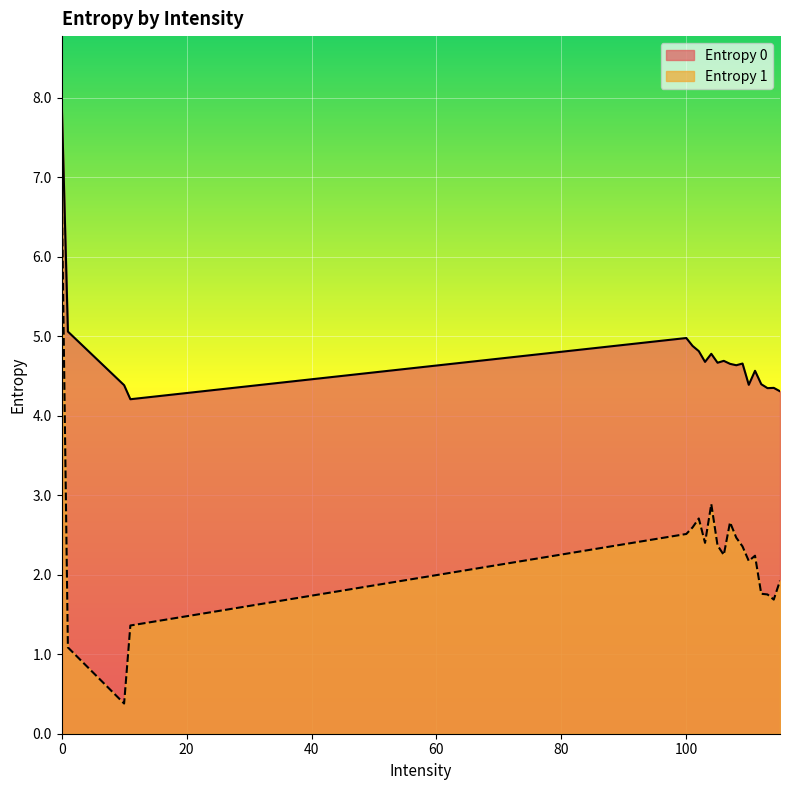

What is the total value across all series at 108?

7.1